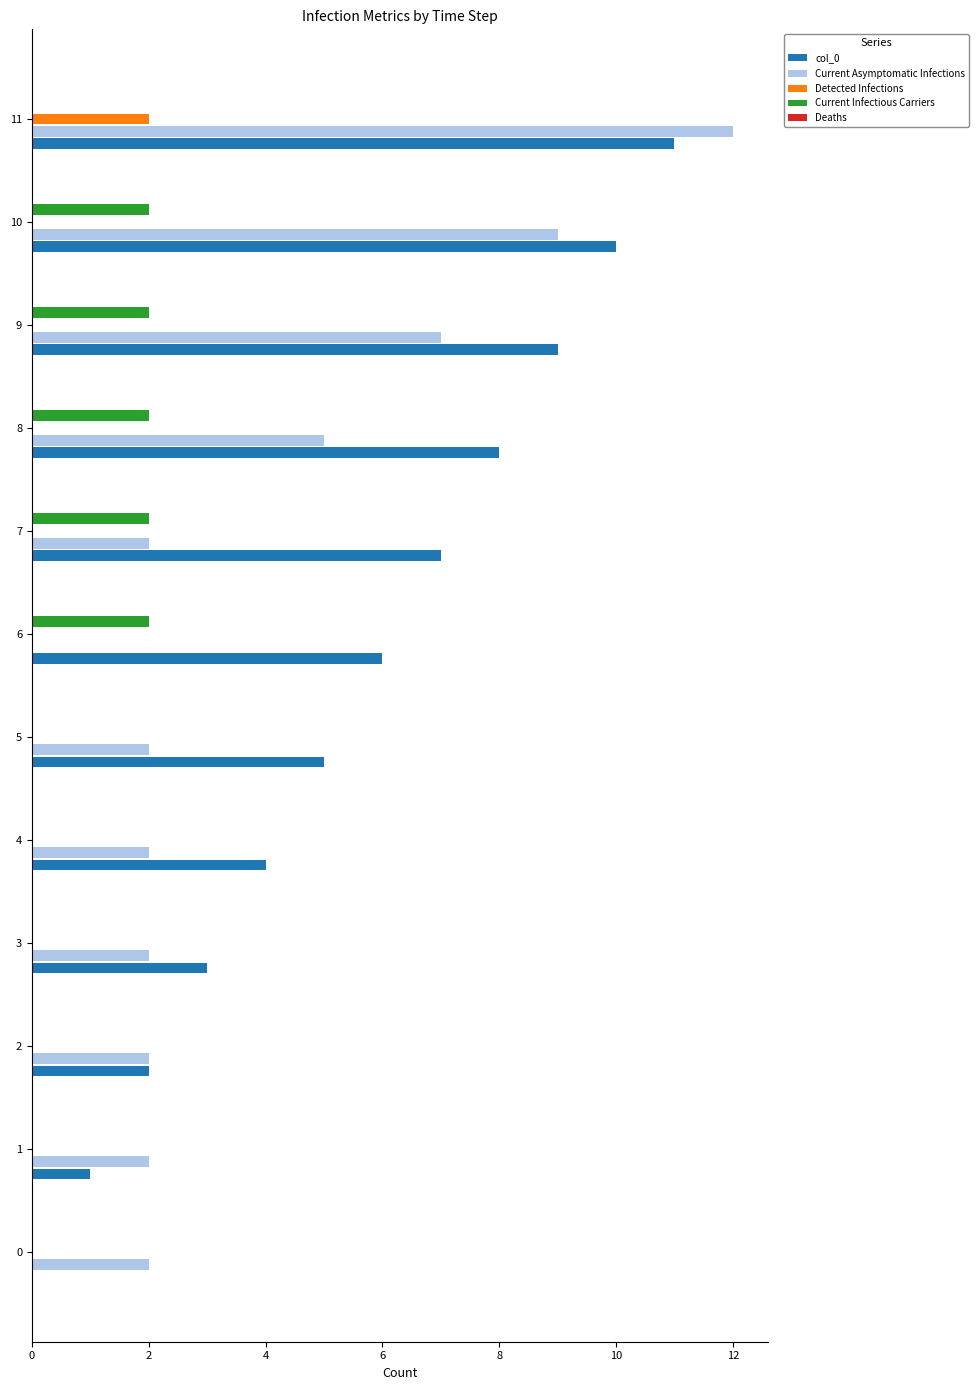

What is the sum of the Current Infectious Carriers values at 9 and 6?

4